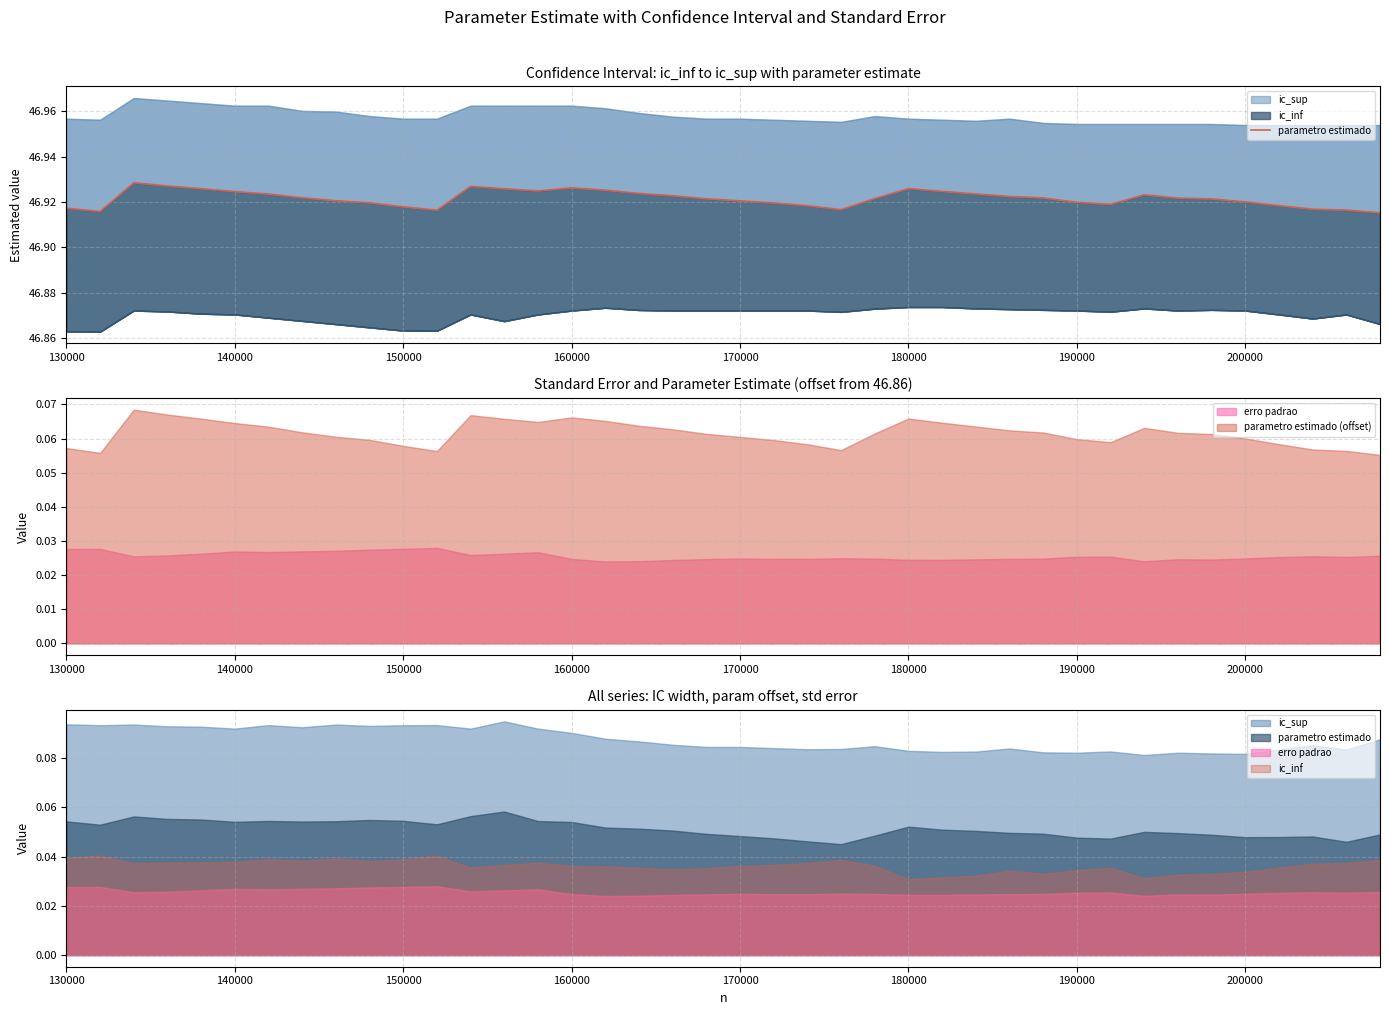

The chart shows a value of 14.1 at 17. True or false?

False